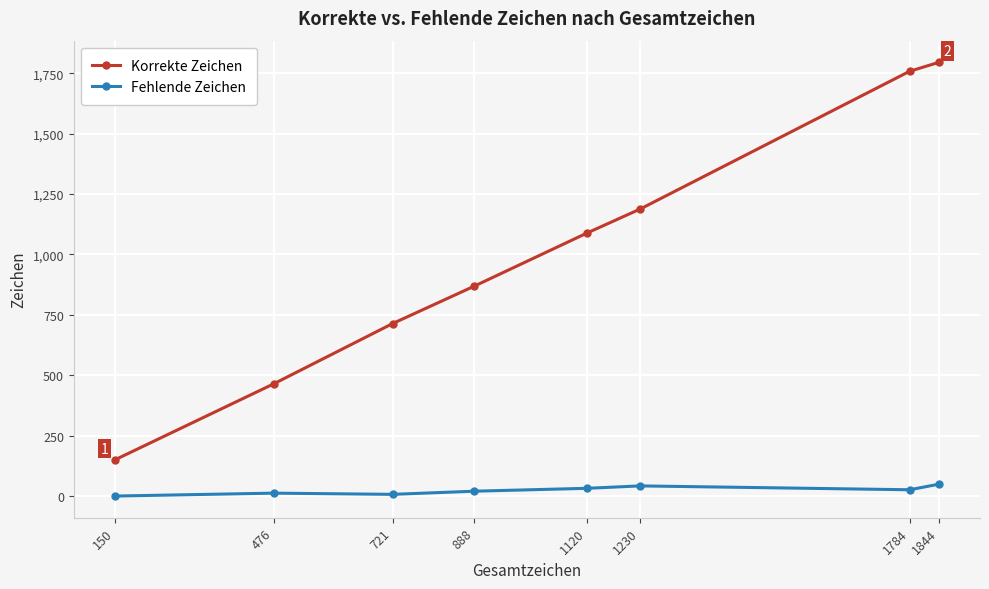

How many data points in Fehlende Zeichen are less than 26?

4